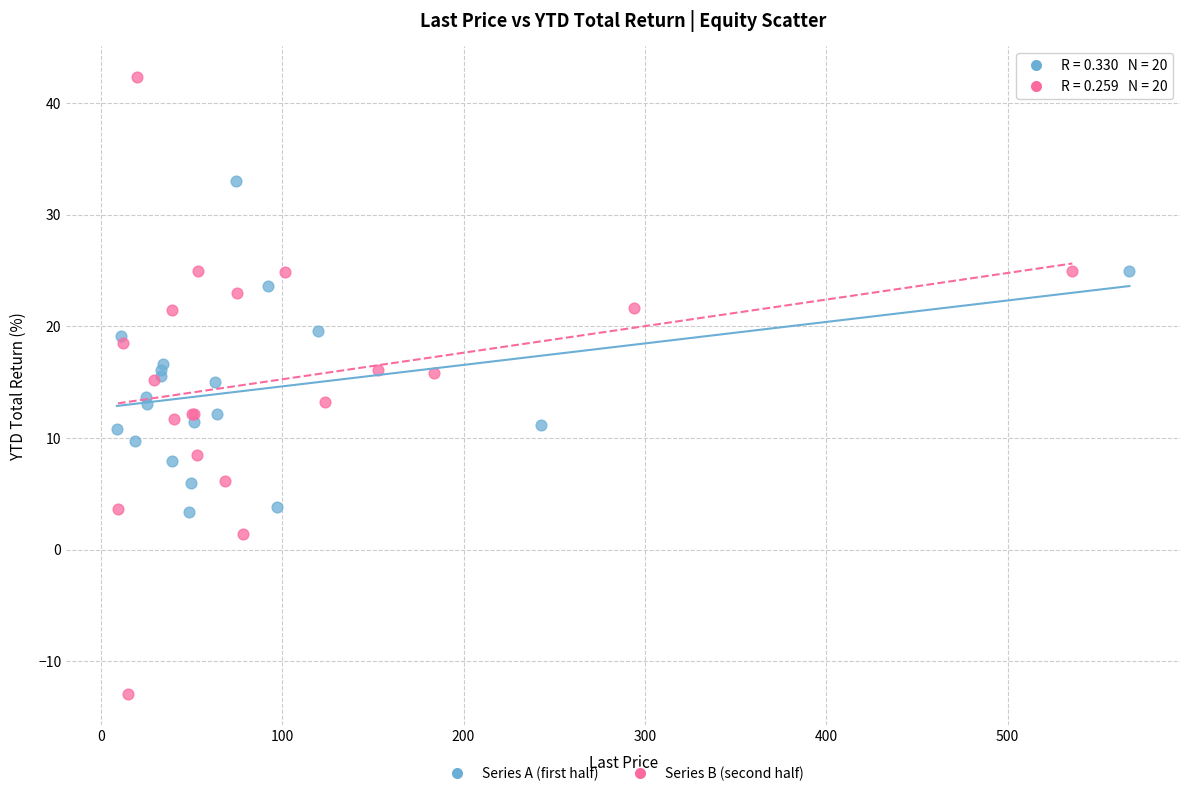

Which series contains the highest Y value?

Series B (second half)